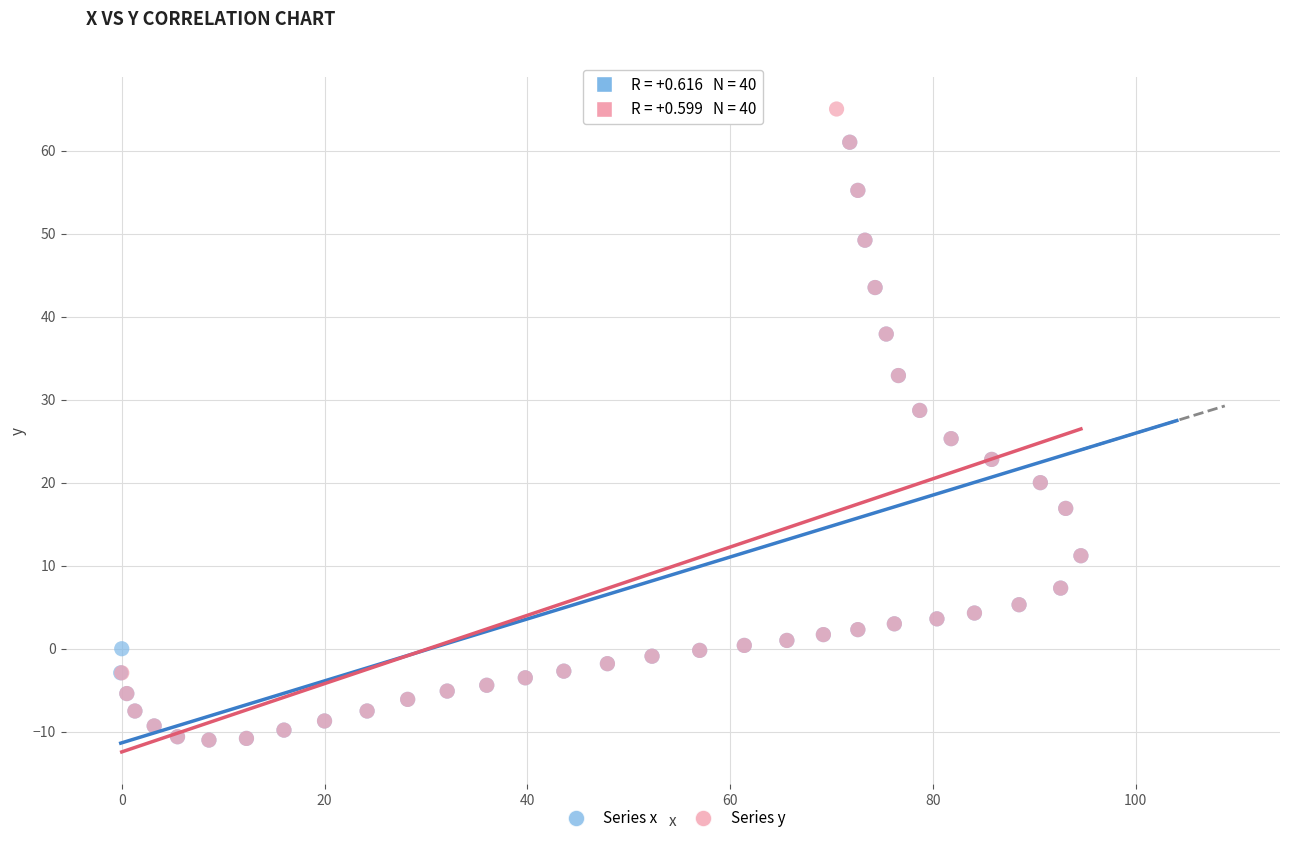

Which series has the largest Y range (max minus min)?

Series y